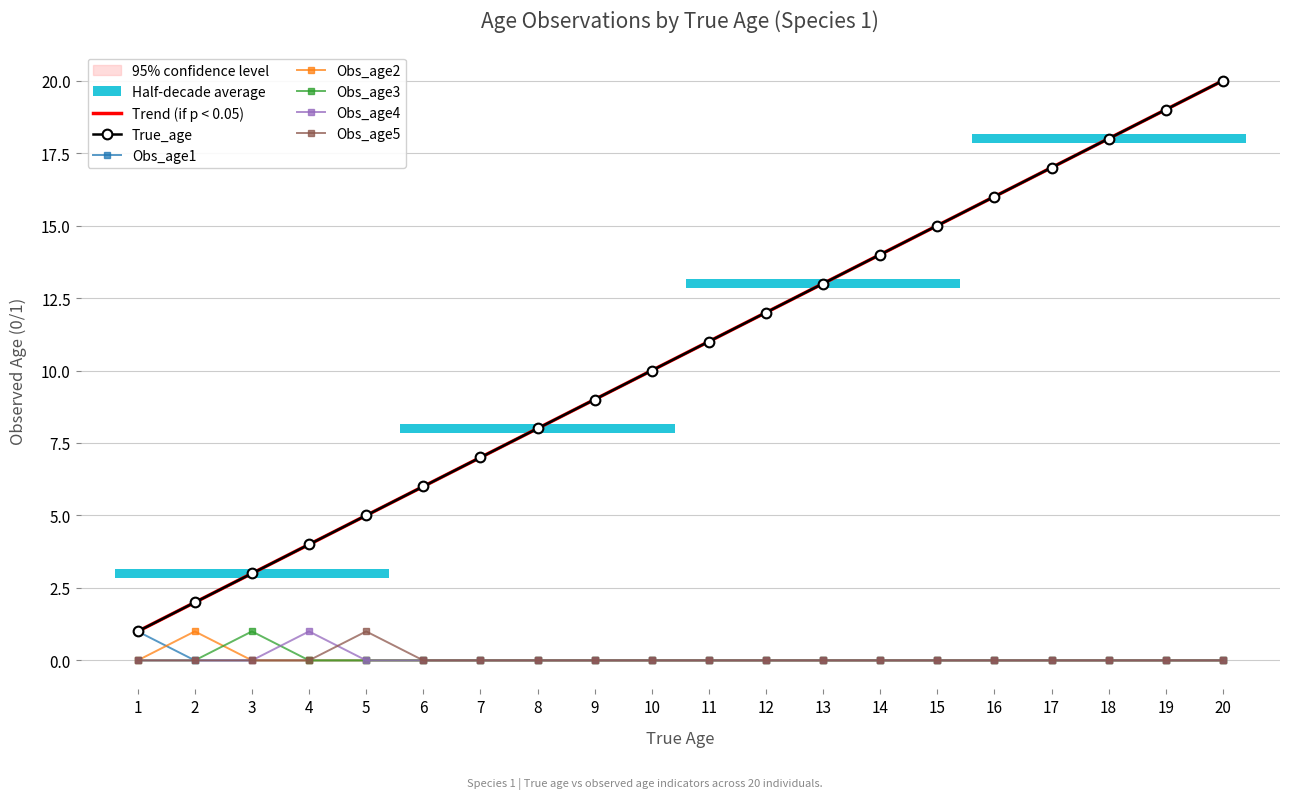

At 7, list the series in order from smallest to largest.

Obs_age1, Obs_age2, Obs_age3, Obs_age4, Obs_age5, True_age